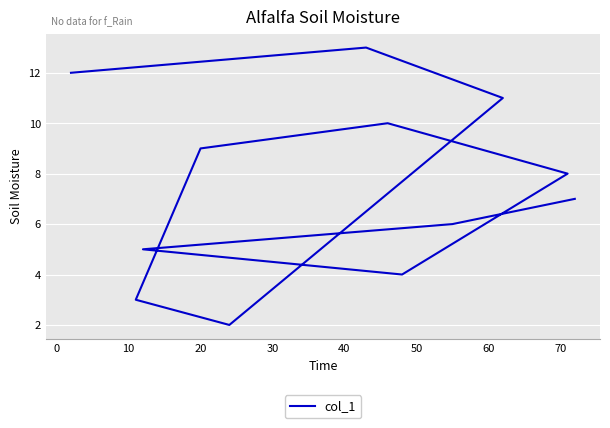

Count the number of categories in the chart.

12